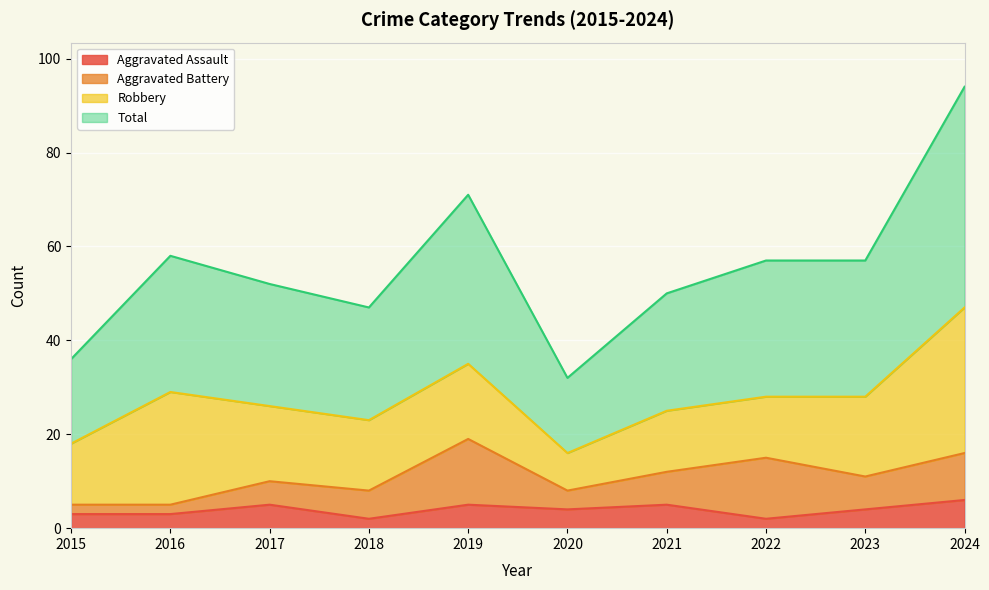

In Aggravated Assault, how many points are higher than both neighbors (excluding endpoints)?

3